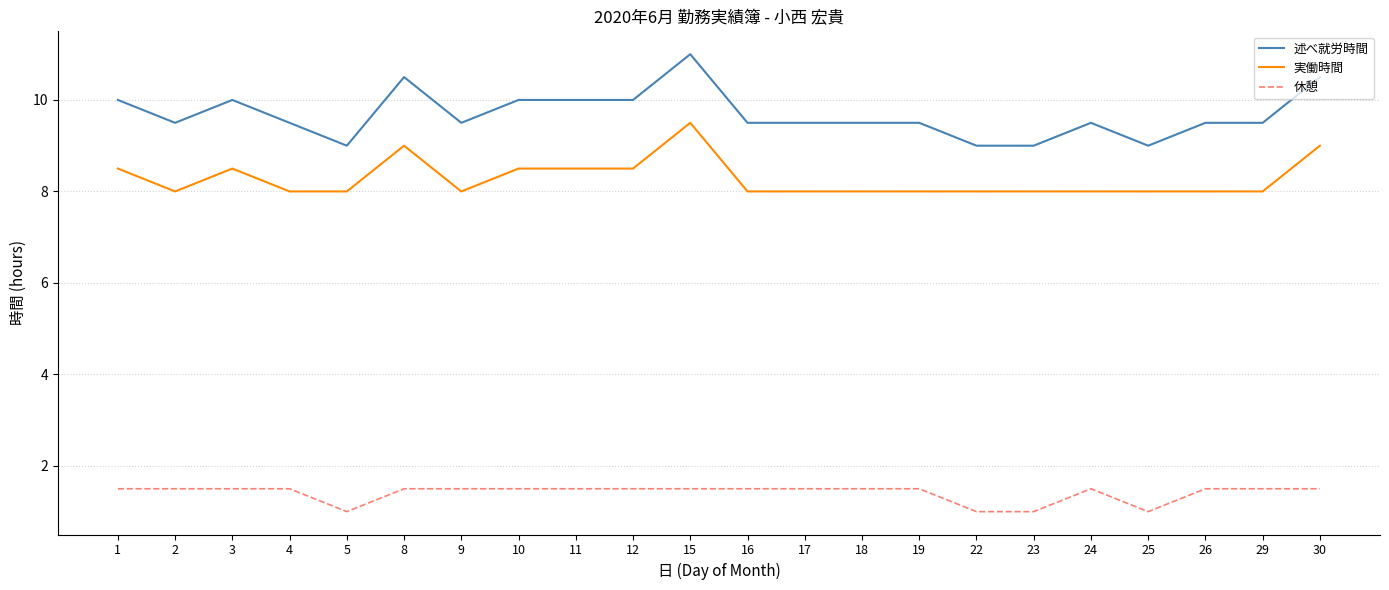

Reading left to right, extract all data points from this chart.

述べ就労時間: 1=10.0	2=9.5	3=10.0	4=9.5	5=9.0	8=10.5	9=9.5	10=10.0	11=10.0	12=10.0	15=11.0	16=9.5	17=9.5	18=9.5	19=9.5	22=9.0	23=9.0	24=9.5	25=9.0	26=9.5	29=9.5	30=10.5
実働時間: 1=8.5	2=8.0	3=8.5	4=8.0	5=8.0	8=9.0	9=8.0	10=8.5	11=8.5	12=8.5	15=9.5	16=8.0	17=8.0	18=8.0	19=8.0	22=8.0	23=8.0	24=8.0	25=8.0	26=8.0	29=8.0	30=9.0
休憩: 1=1.5	2=1.5	3=1.5	4=1.5	5=1.0	8=1.5	9=1.5	10=1.5	11=1.5	12=1.5	15=1.5	16=1.5	17=1.5	18=1.5	19=1.5	22=1.0	23=1.0	24=1.5	25=1.0	26=1.5	29=1.5	30=1.5